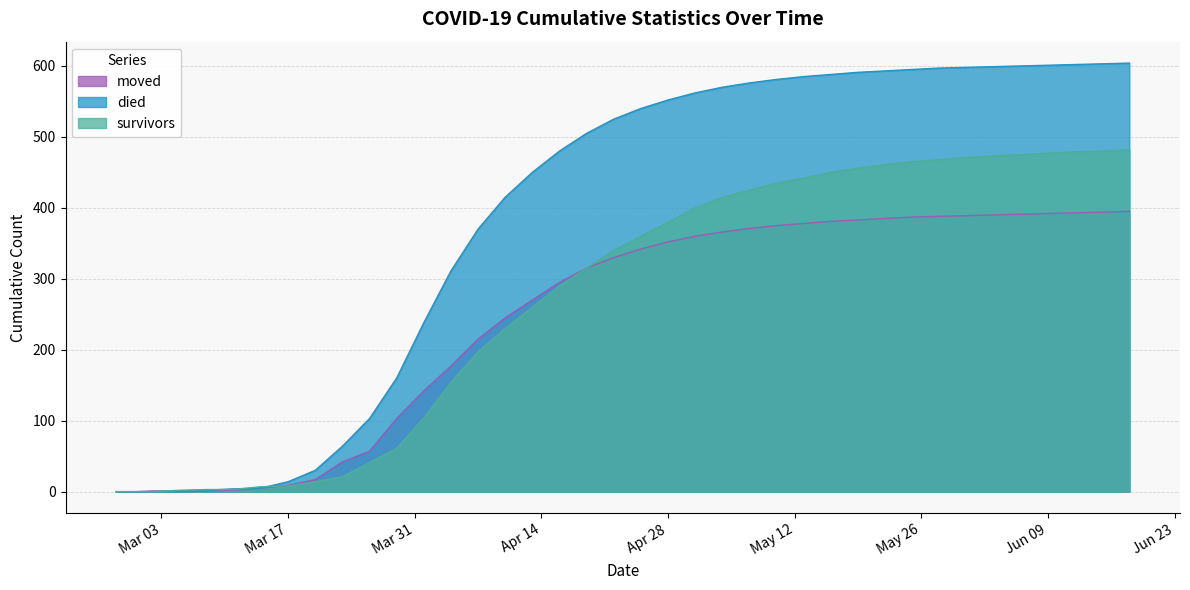

What is the sum of all moved values?

9439